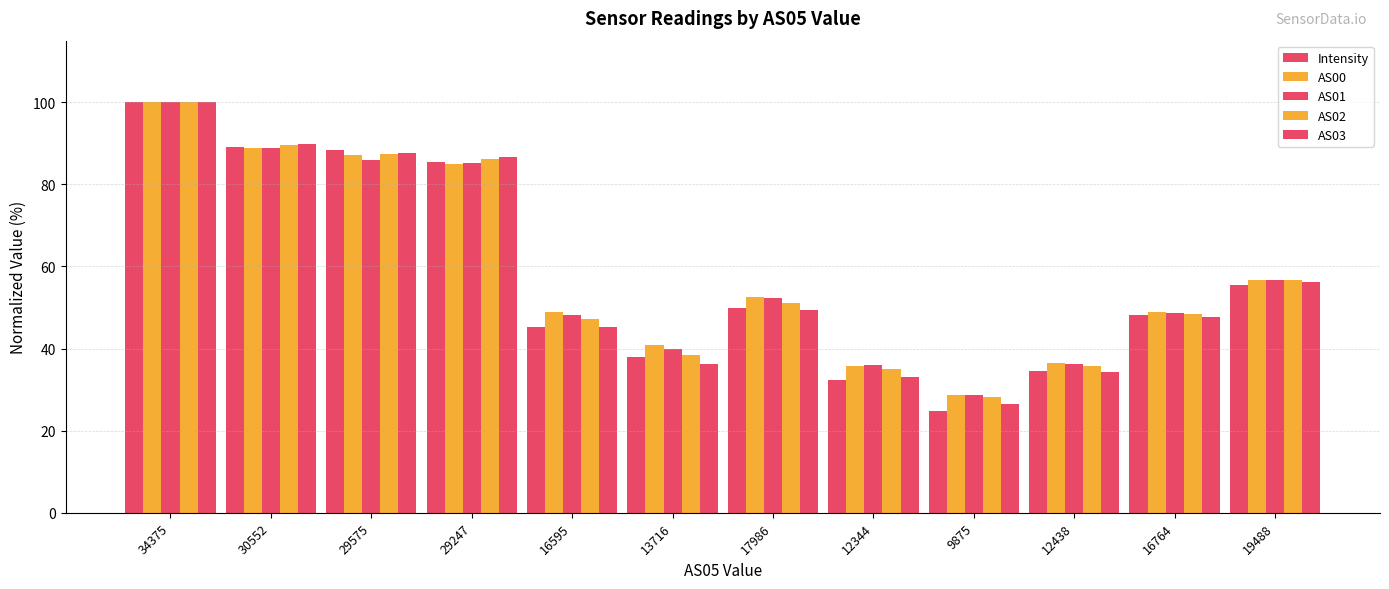

How many data points in AS03 are above 49?

6